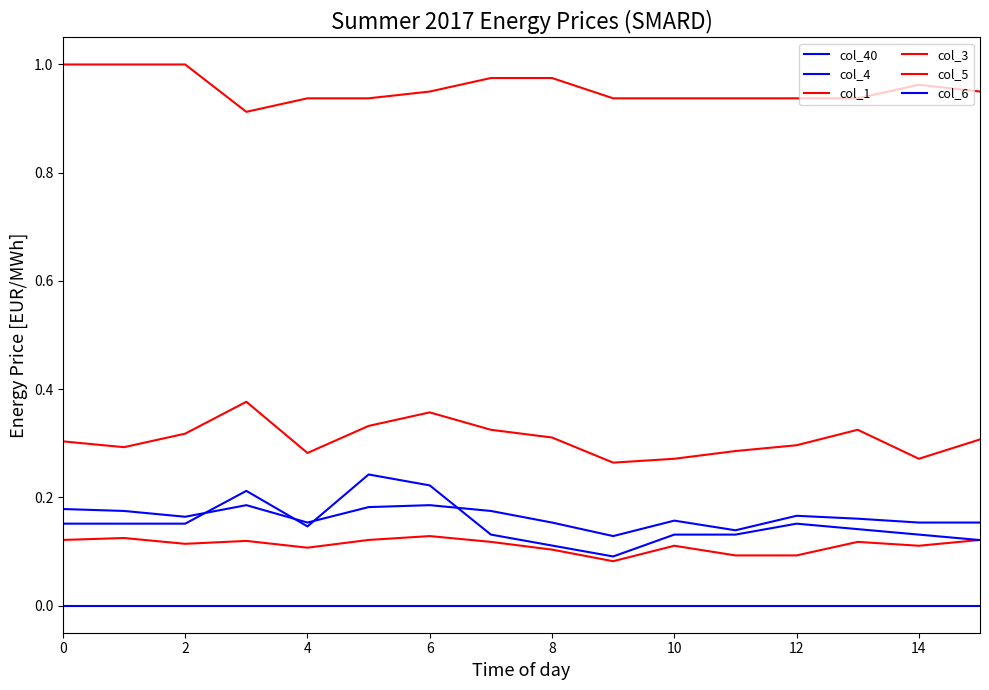

Reading left to right, what are all the values shown in this chart?

col_40: 0.0	0.0	0.0	0.0	0.0	0.0	0.0	0.0	0.0	0.0	0.0	0.0	0.0	0.0	0.0	0.0
col_4: 0.2	0.2	0.2	0.2	0.2	0.2	0.2	0.2	0.2	0.1	0.2	0.1	0.2	0.2	0.2	0.2
col_1: 1.0	1.0	1.0	0.9	0.9	0.9	1.0	1.0	1.0	0.9	0.9	0.9	0.9	0.9	1.0	1.0
col_3: 0.3	0.3	0.3	0.4	0.3	0.3	0.4	0.3	0.3	0.3	0.3	0.3	0.3	0.3	0.3	0.3
col_5: 0.1	0.1	0.1	0.1	0.1	0.1	0.1	0.1	0.1	0.1	0.1	0.1	0.1	0.1	0.1	0.1
col_6: 0.2	0.2	0.2	0.2	0.1	0.2	0.2	0.1	0.1	0.1	0.1	0.1	0.2	0.1	0.1	0.1